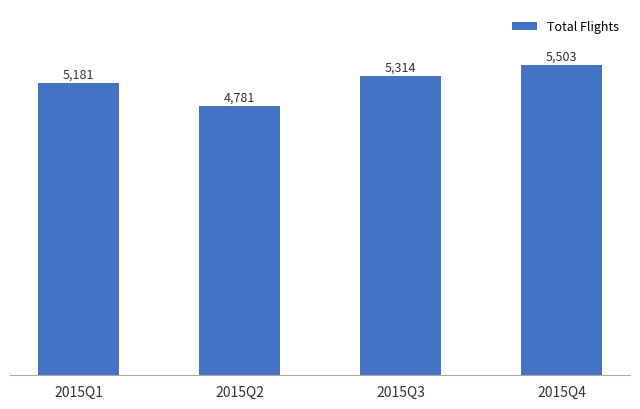

What is the change in value from 2015Q1 to 2015Q2?

-400